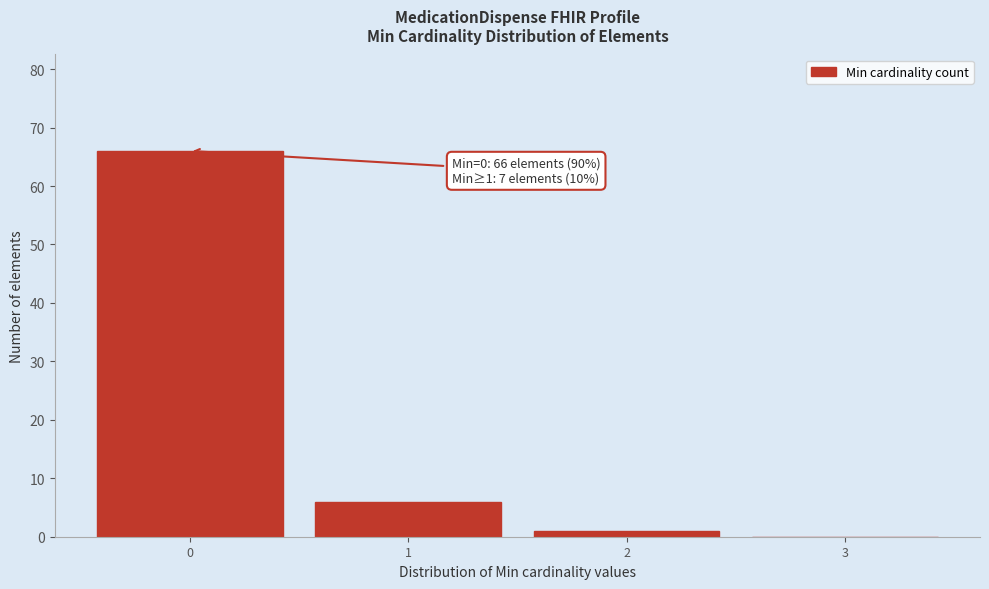

Over which range of the x-axis is the bar tallest?

-0.5 to 0.5